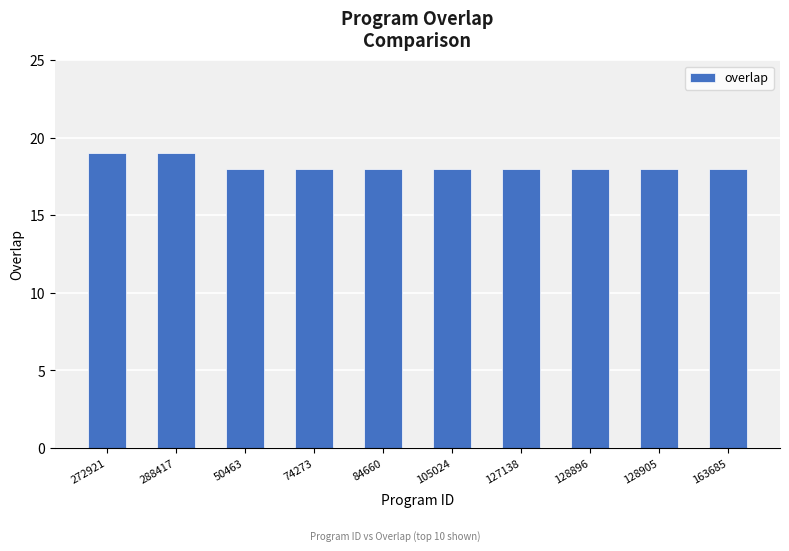

What is the sum of the values at 127138 and 272921?

37